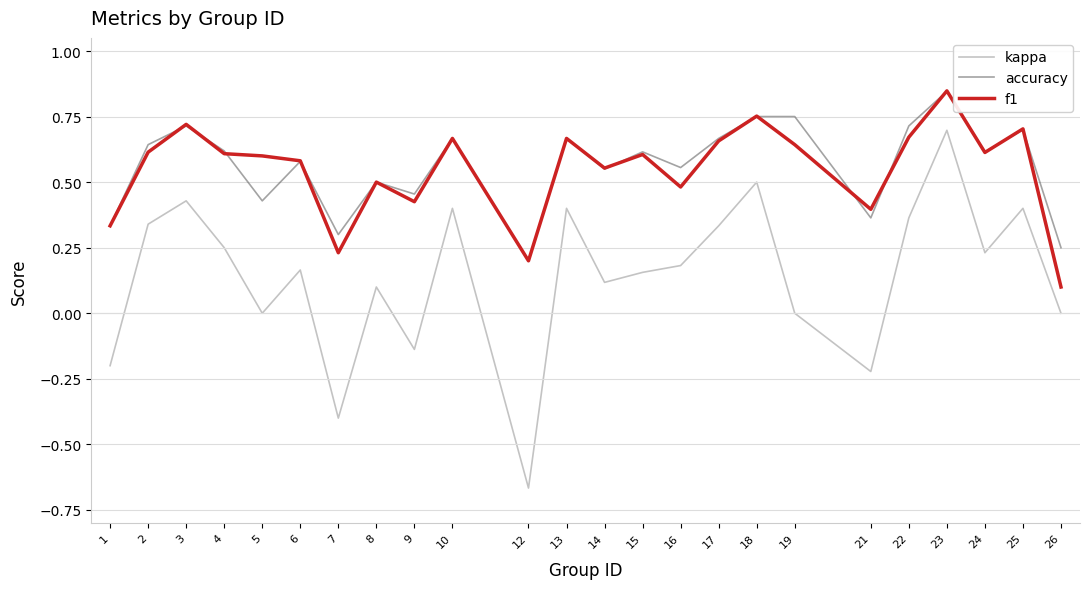

At 19, list the series in order from largest to smallest.

accuracy, f1, kappa